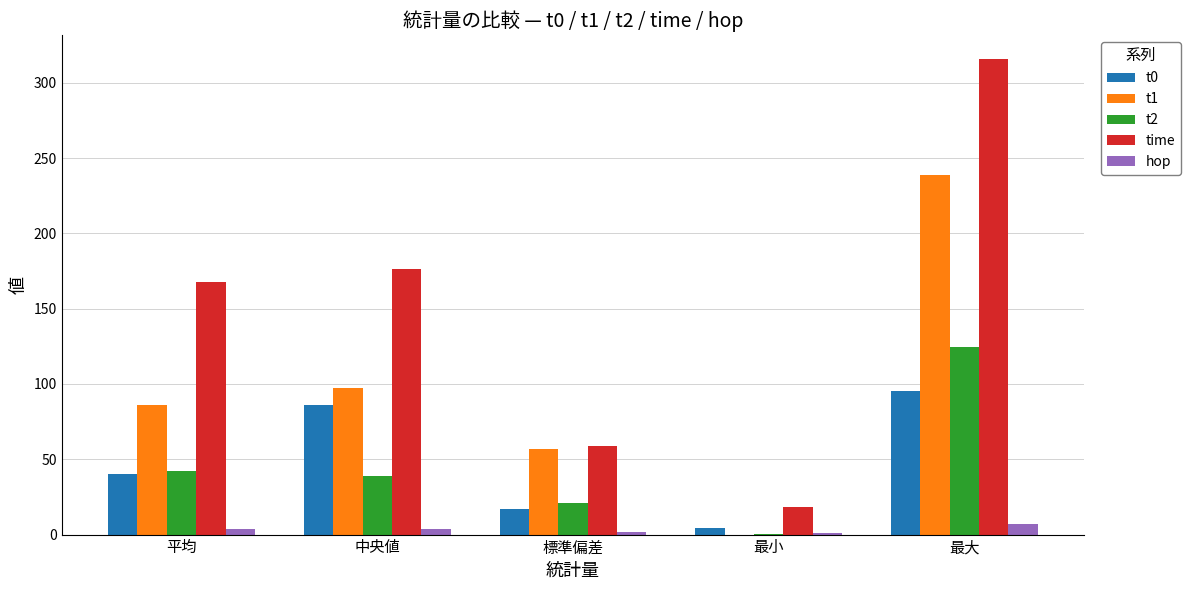

Is it true that time equals 28.2 at 標準偏差?

False